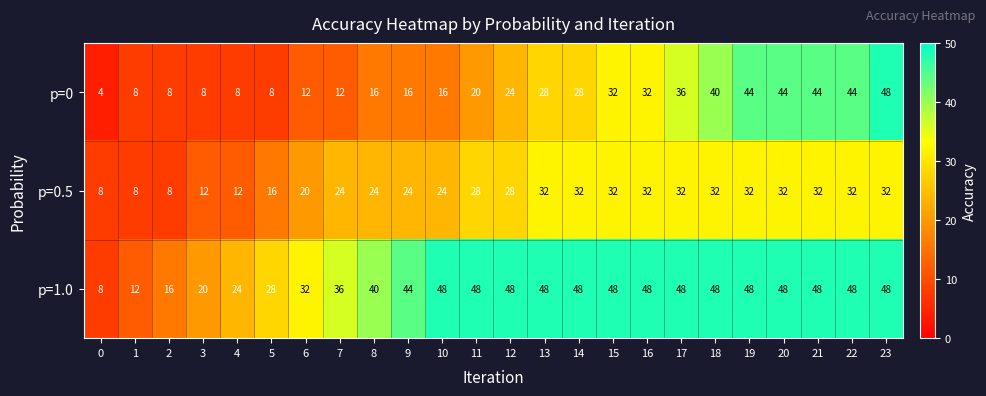

What is the approximate value of p=0 at 16?

32